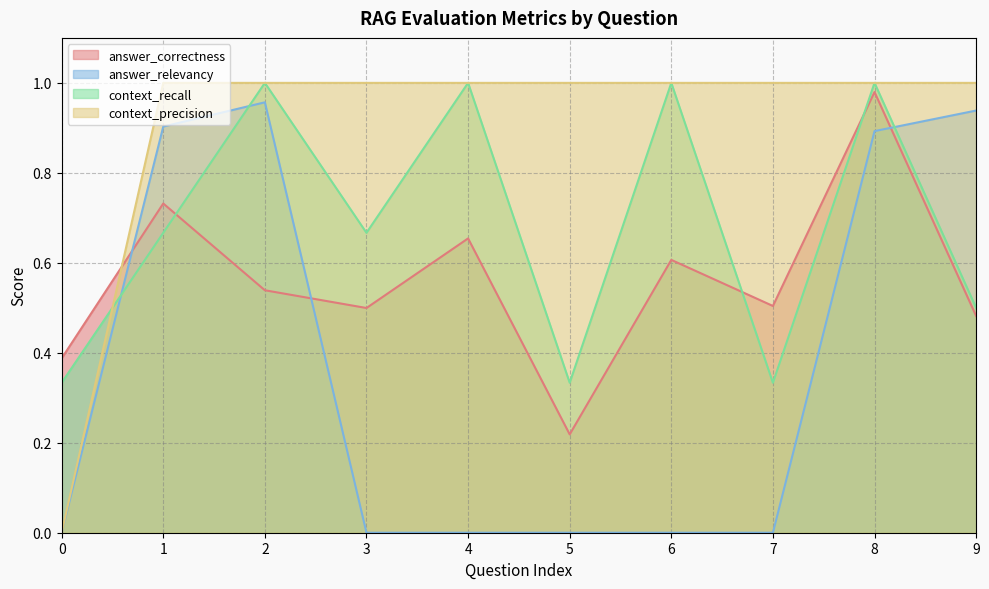

How many series are shown in this chart?

4